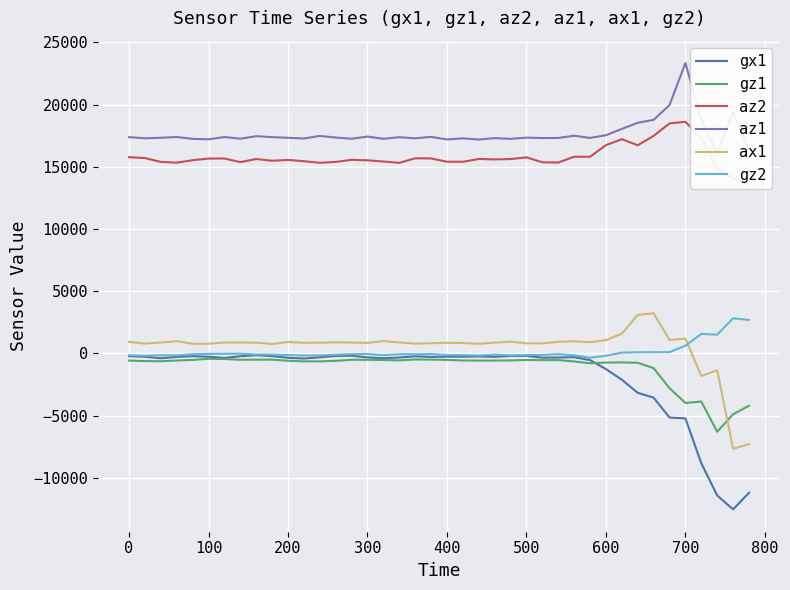

What is the lowest value of the gz1 series?

-6289